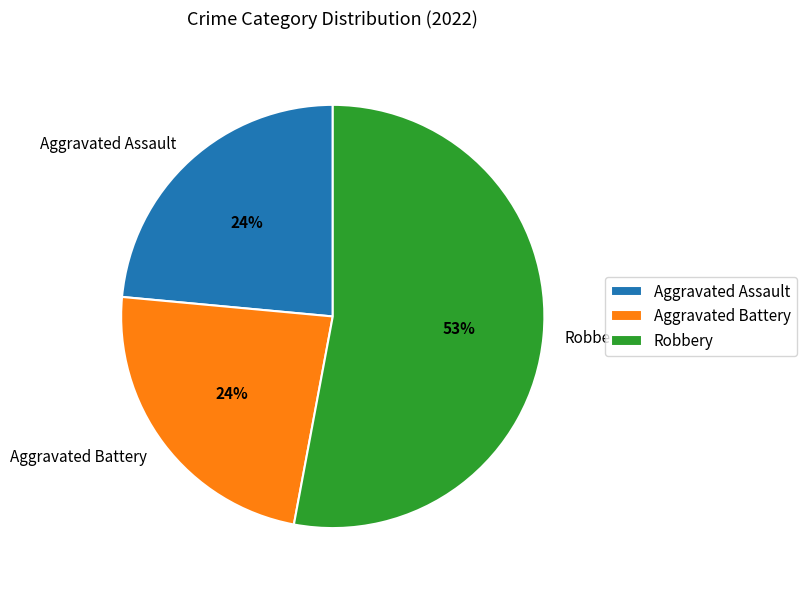

To the nearest percent, what is the difference between the Aggravated Battery and Robbery slice percentages?

29%